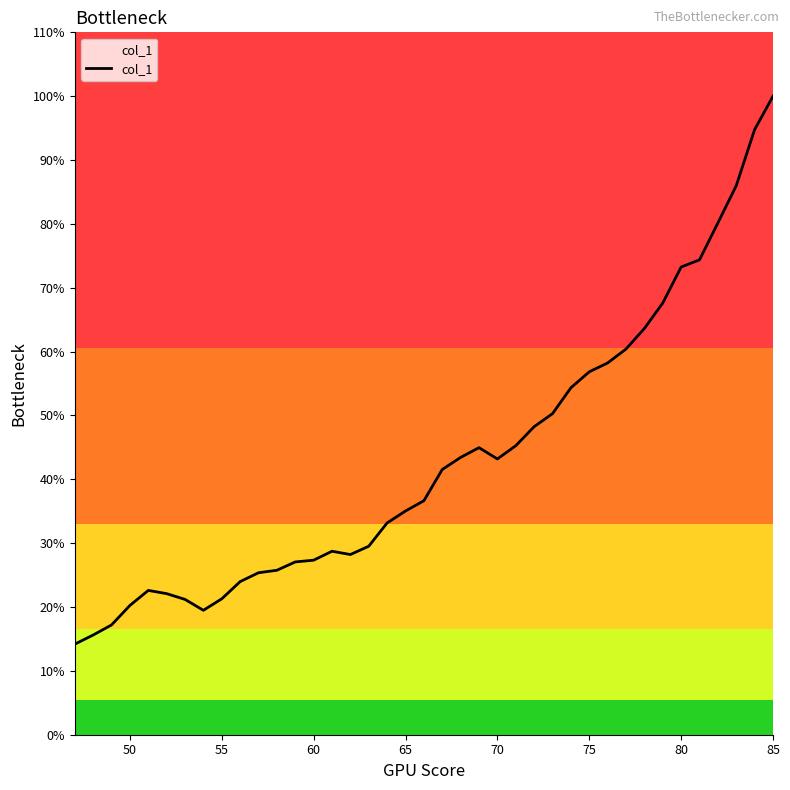

Does the chart have visible grid lines?

No